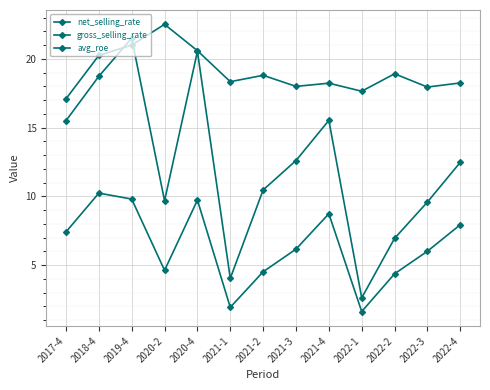

How many lines are shown in the chart?

3